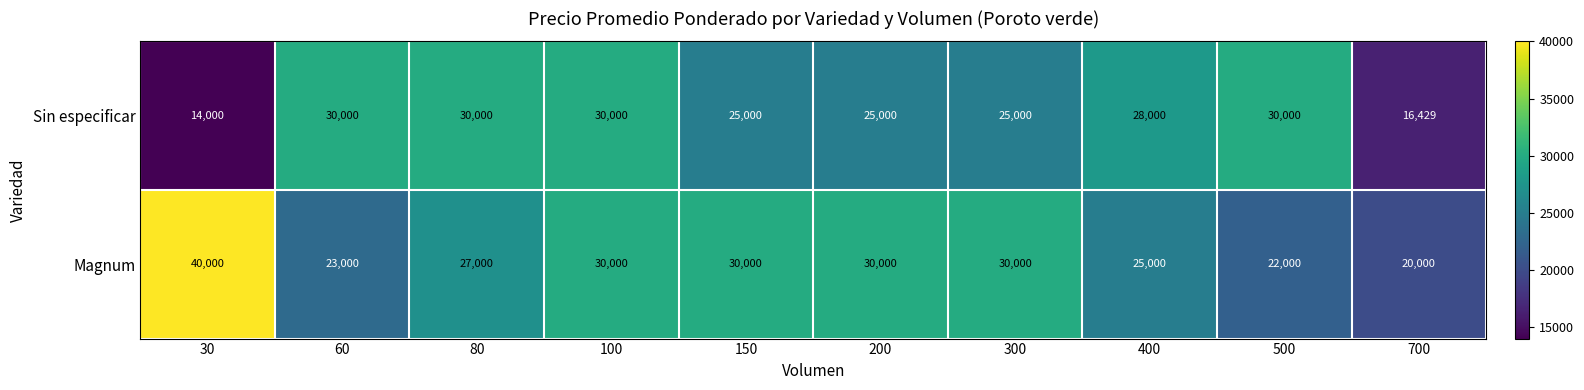

Which series has the largest total across all categories?

Magnum